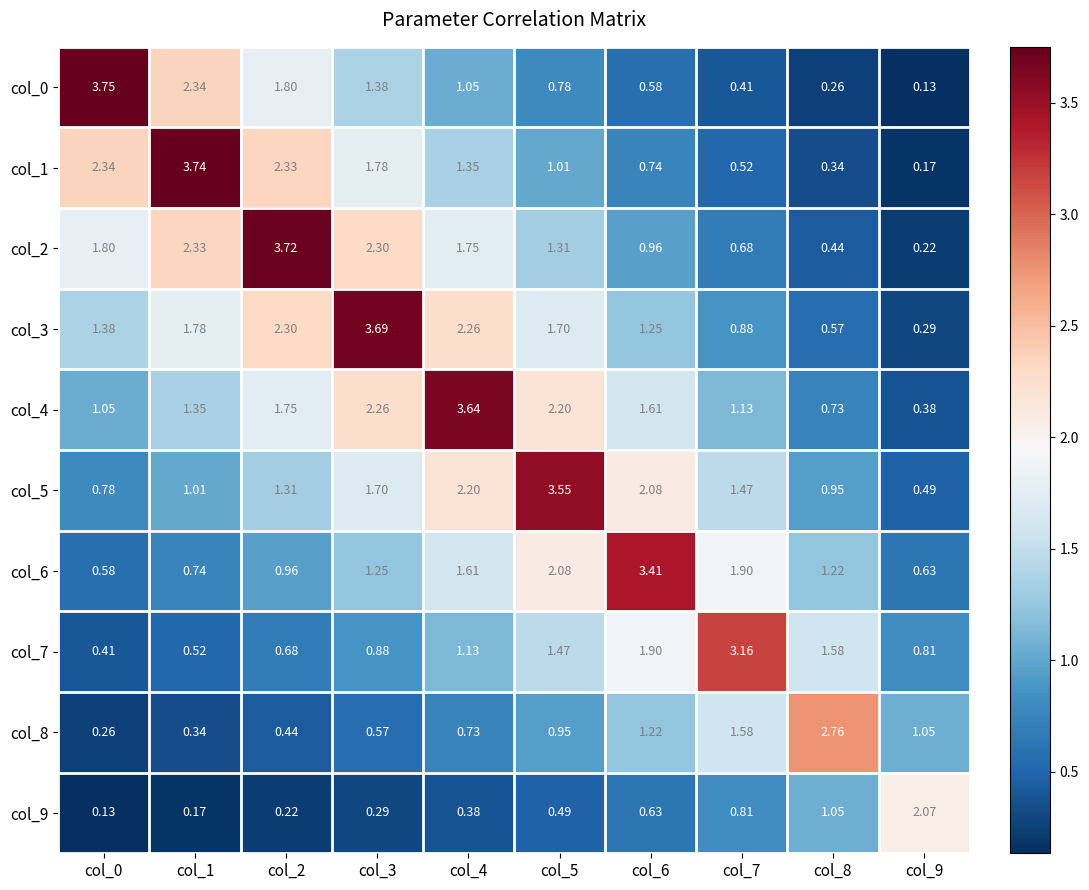

Is the value of col_9 at col_9 greater than the value of col_0 at col_5?

Yes